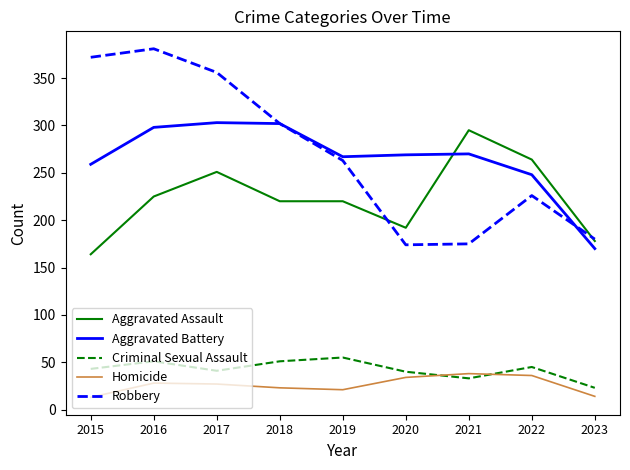

What is the difference between the second highest and second lowest values in the Aggravated Battery series?

54